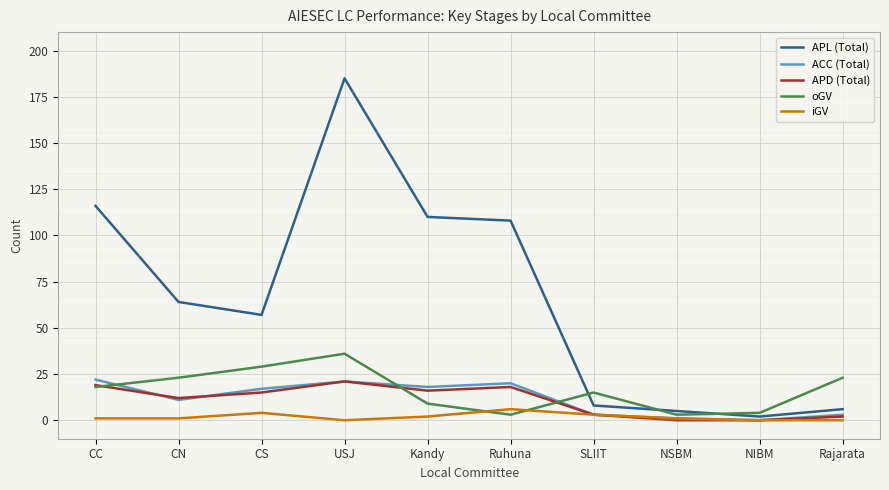

The APD (Total) series shows 0 at NSBM. True or false?

True